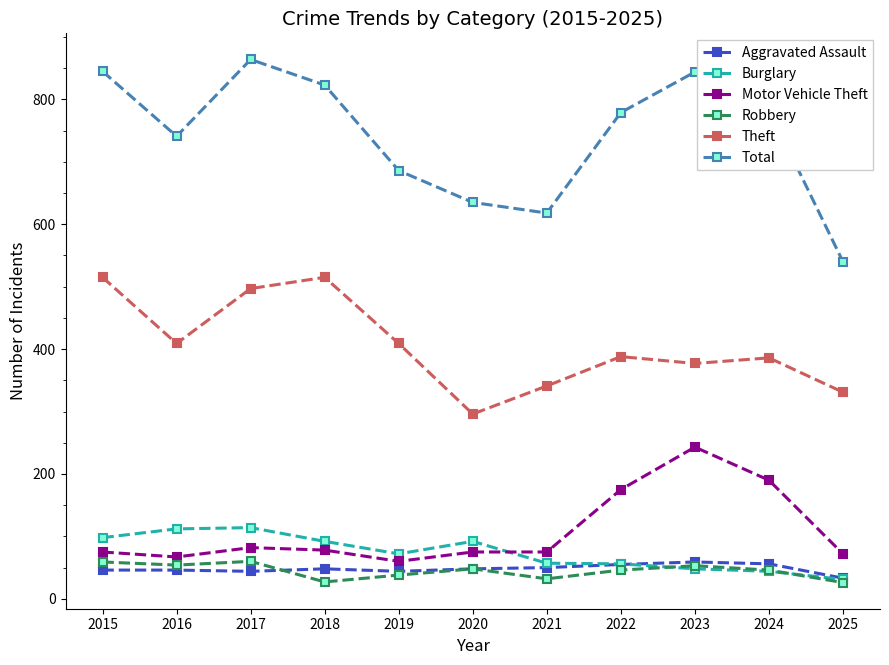

What is the value of the Theft point at the 1st from the left?

515